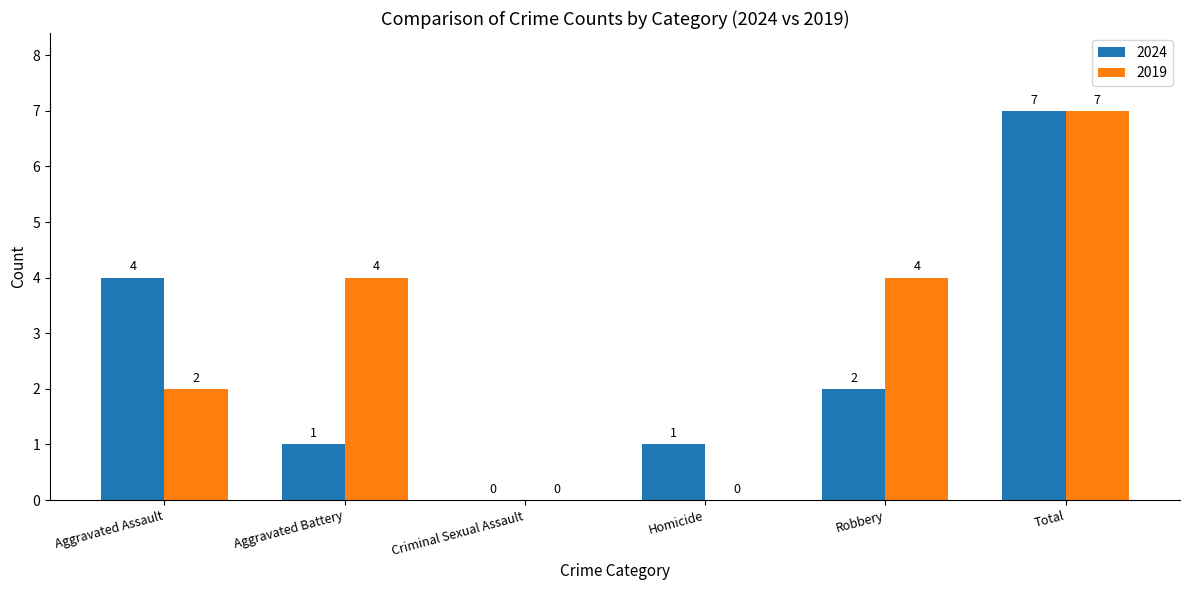

What is the approximate value of 2024 at Aggravated Assault?

4